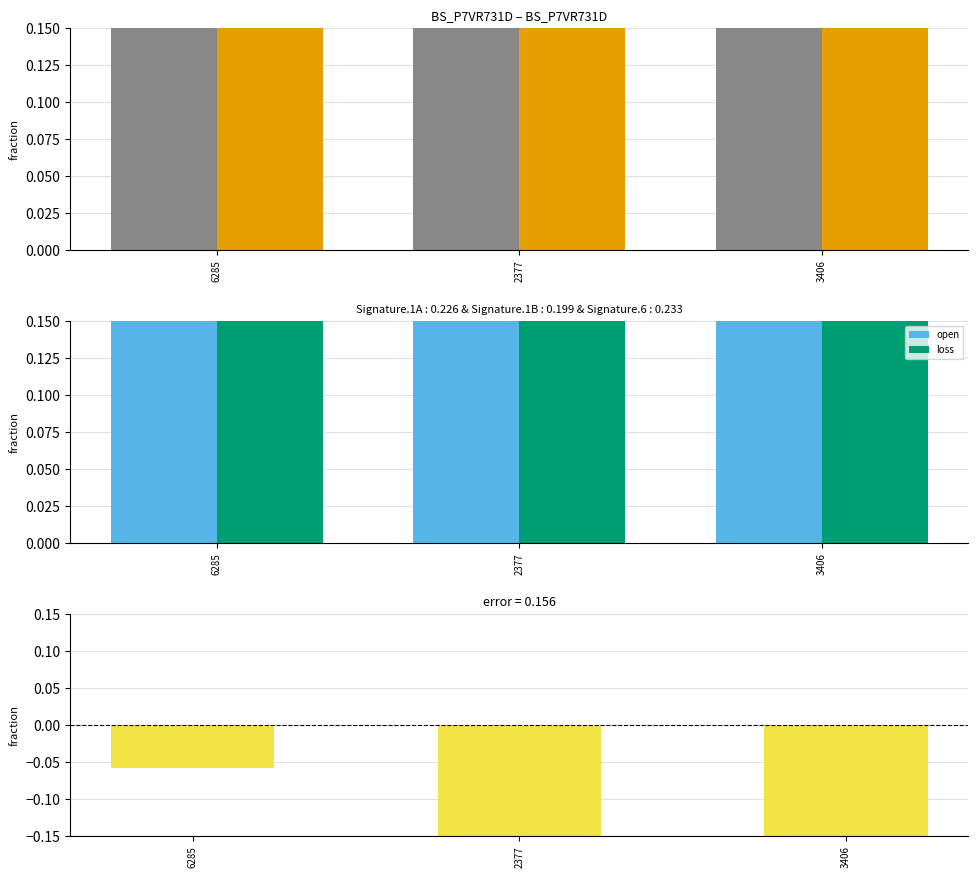

What is the average value of the loss series?

0.3